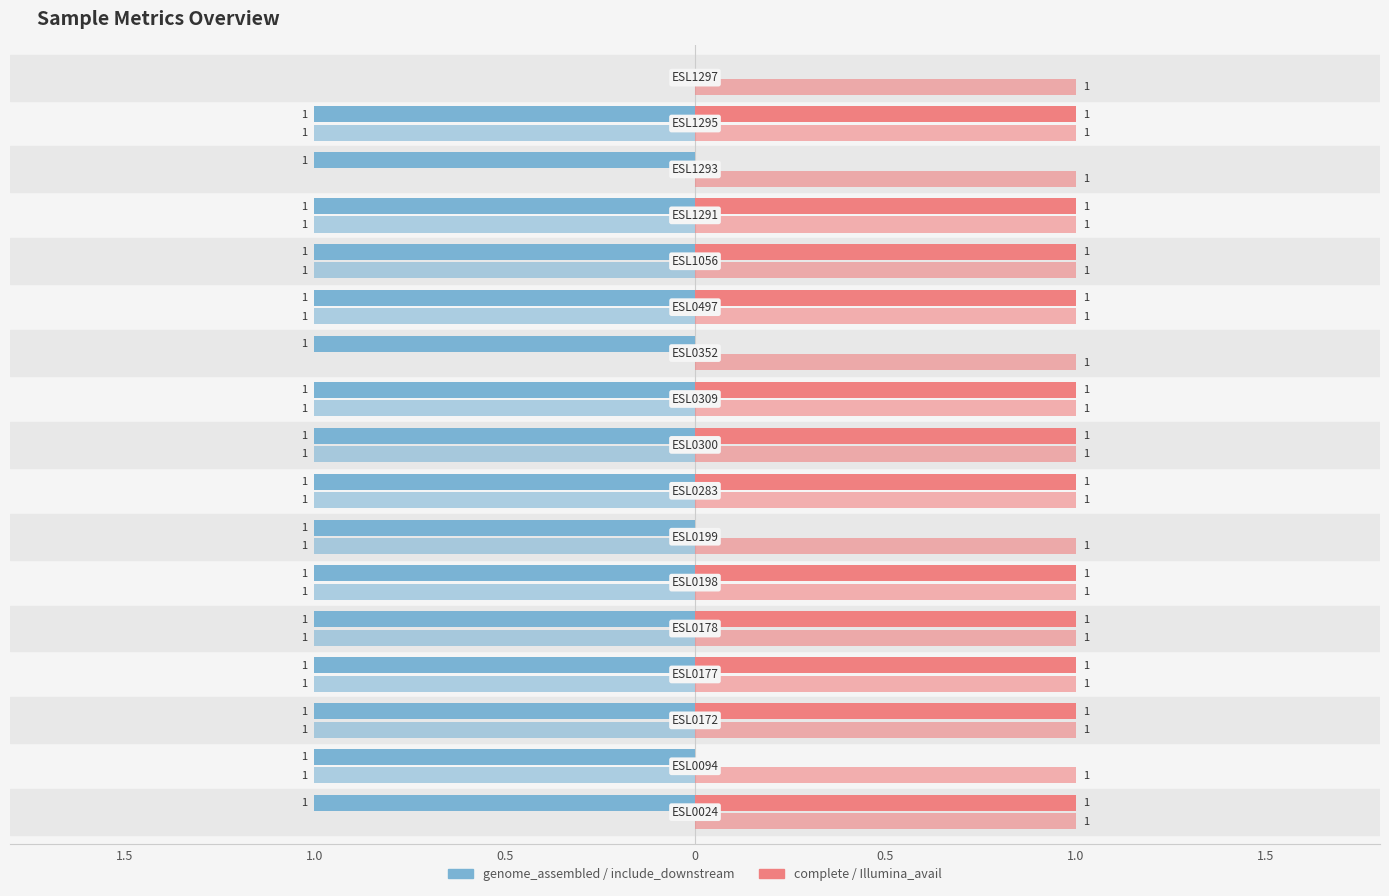

Does the chart contain stacked bars?

No